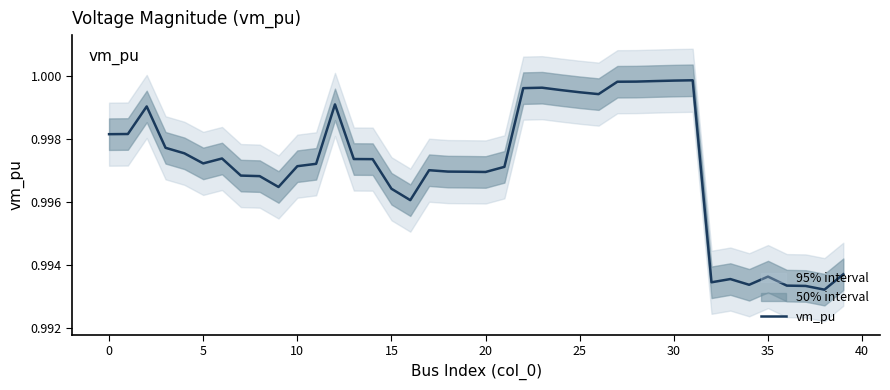

Read the value at 29.

1.0